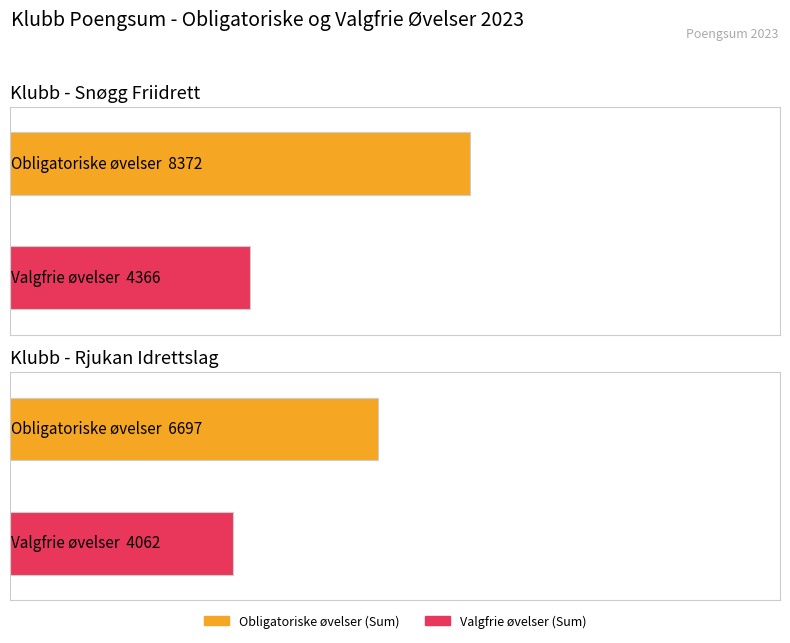

The Valgfrie øvelser (Sum) series shows 4366 at Snøgg Friidrett. True or false?

True